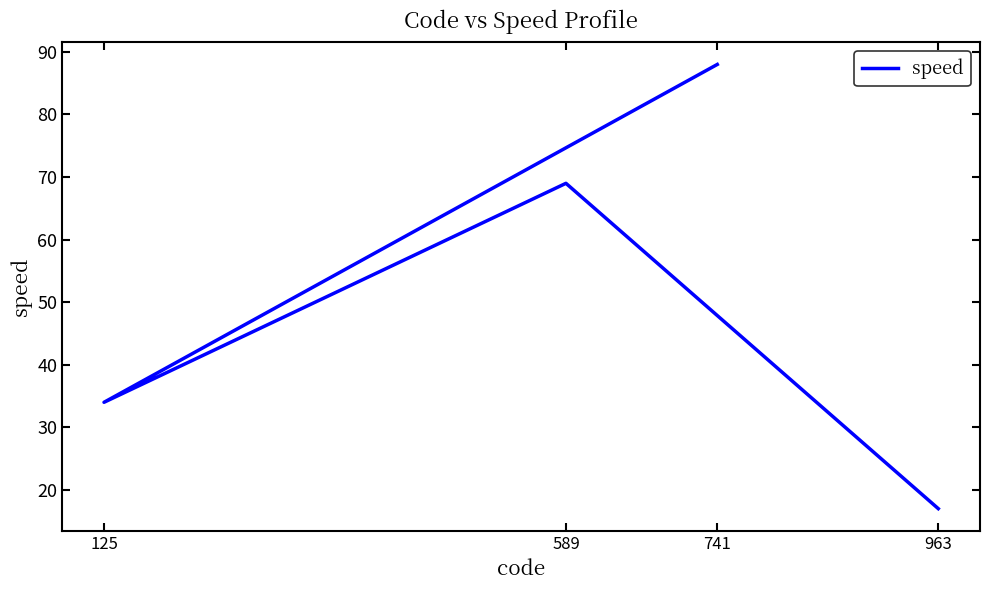

What is the greatest value displayed?

88